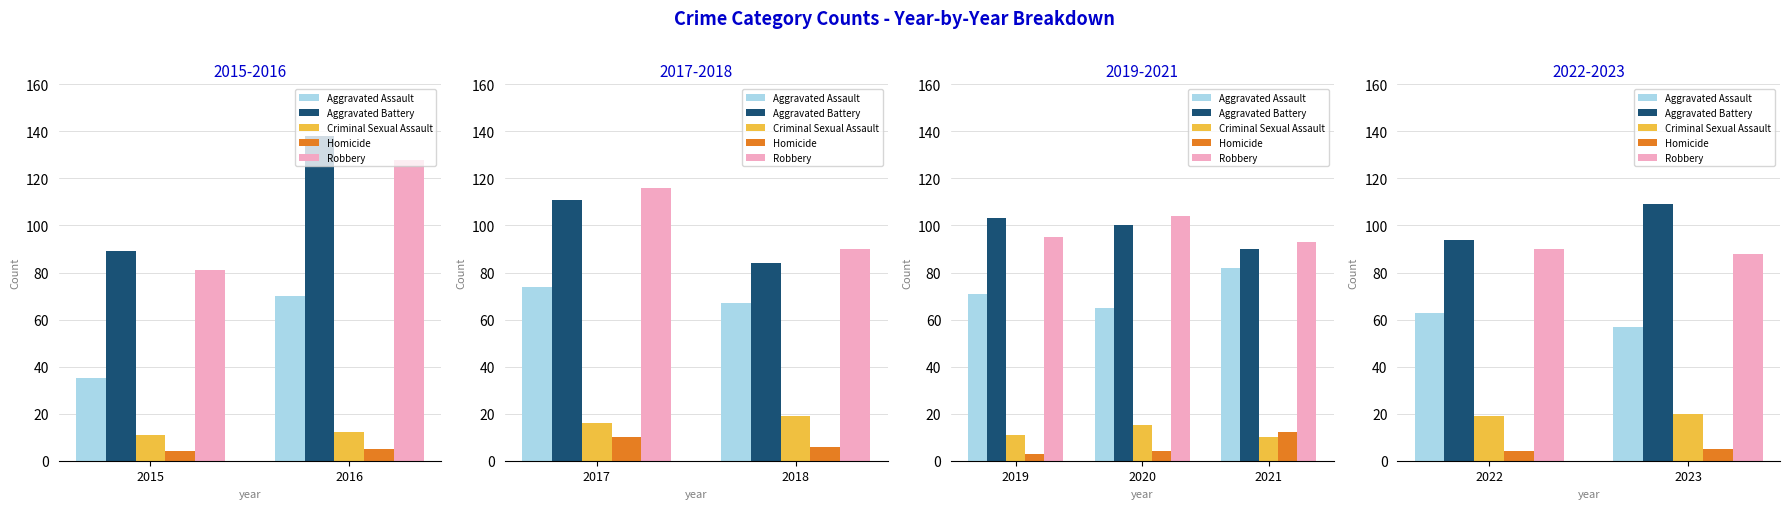

The value of Homicide at 2016 is 8. True or false?

False